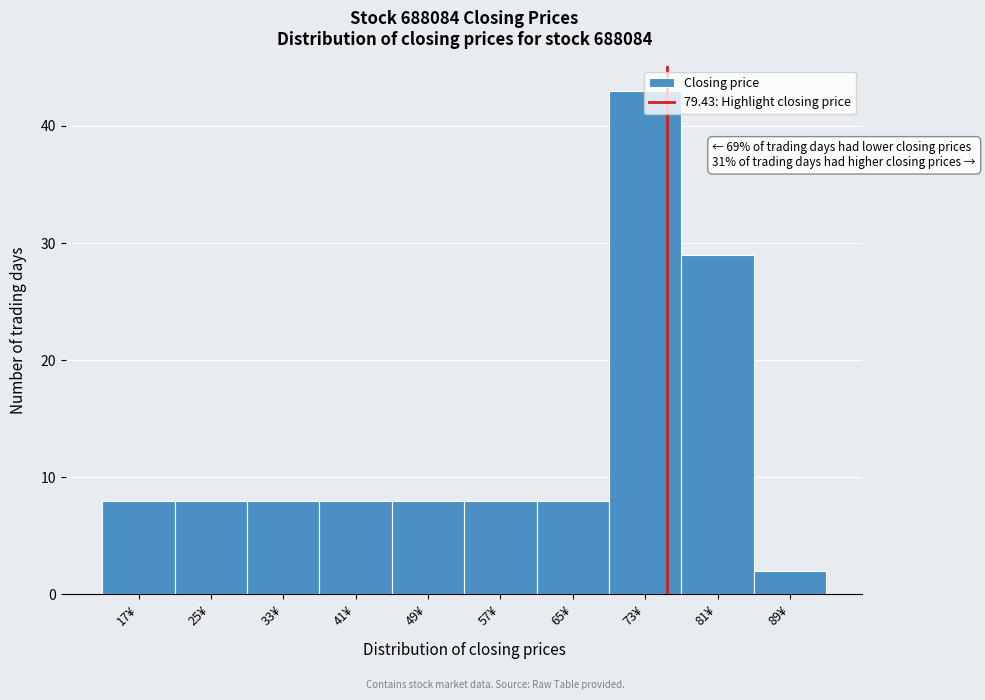

Is it true that the value at 89¥ is 2?

True